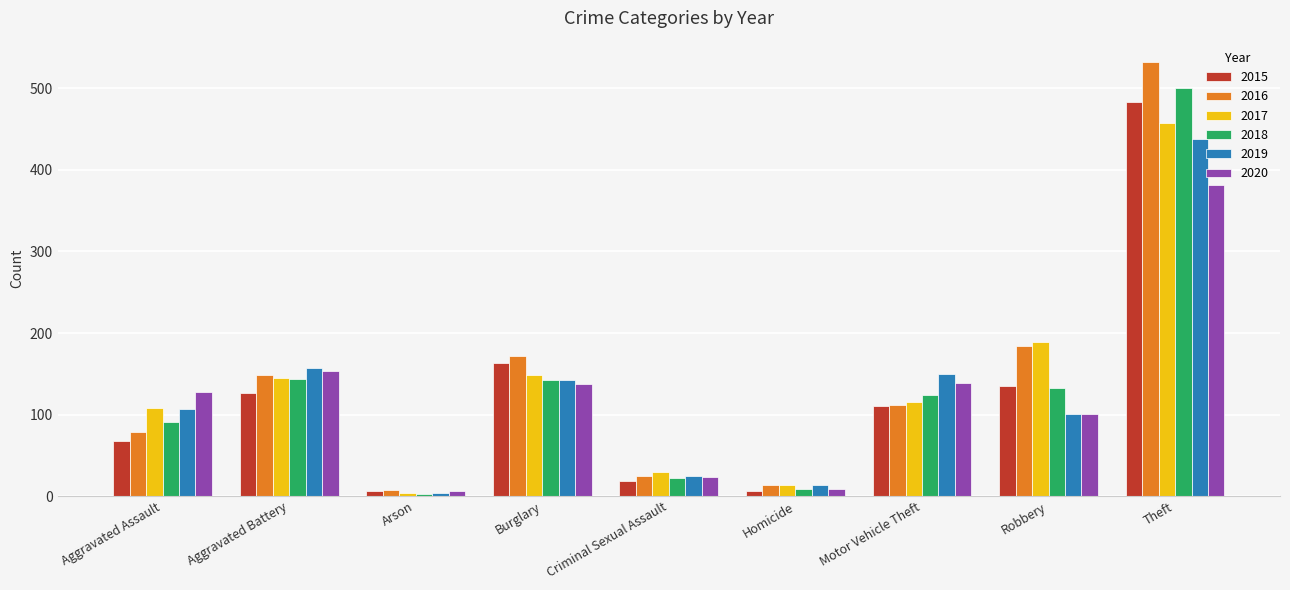

At how many categories does at least one series exceed 478?

1